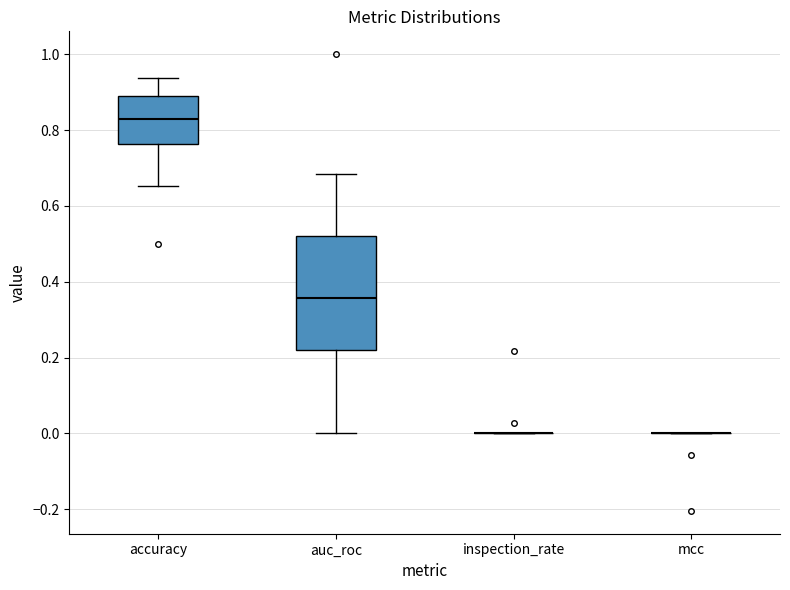

Reading left to right, transcribe this box plot: for each box, give where its median line is, the range the box spans, and where its two whiskers end, as read against the y-axis. The values are not printed on the chart, so give them approximately, as read against the axis.

accuracy: median 0.82, box 0.76 to 0.88, whiskers 0.66 to 0.94
auc_roc: median 0.36, box 0.22 to 0.52, whiskers 0.00 to 0.68
inspection_rate: box collapsed to a line at 0.00, whiskers 0.00 to 0.00
mcc: box collapsed to a line at 0.00, whiskers 0.00 to 0.00